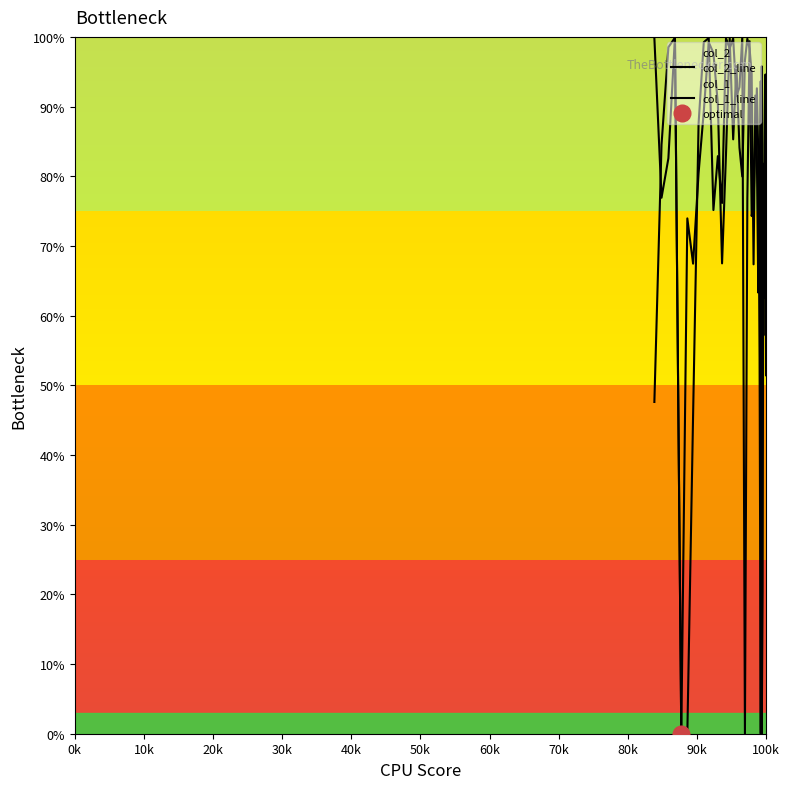

At how many categories does at least one series exceed 0?

39